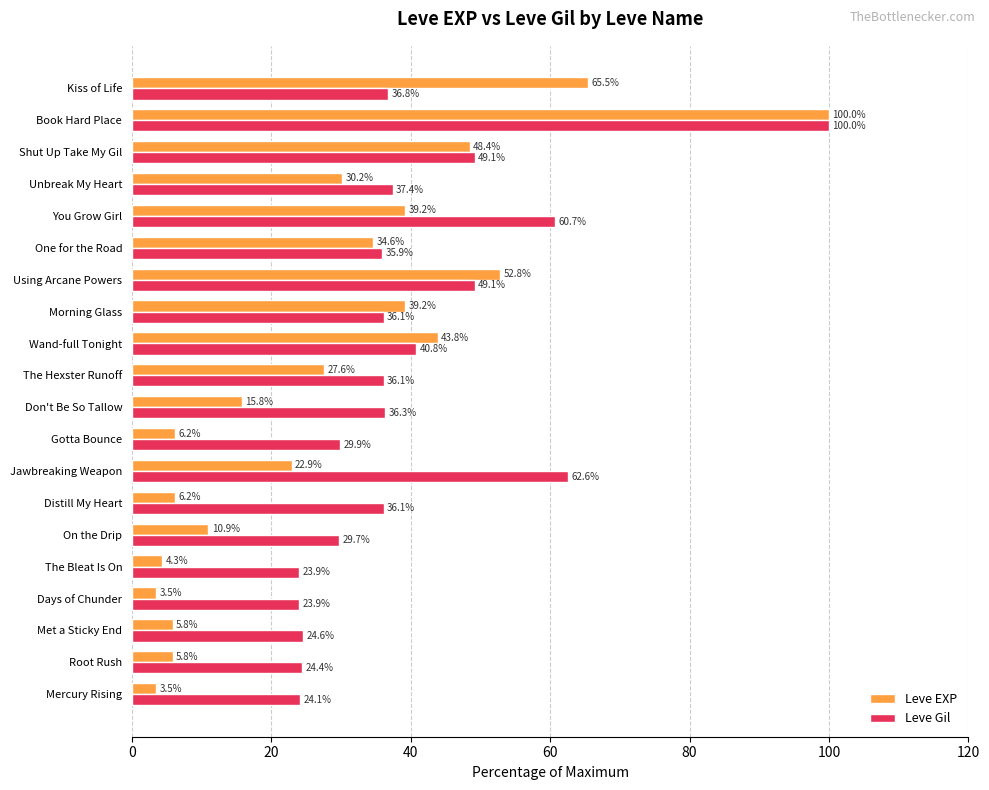

Is it true that Leve Gil equals 23.9 at Days of Chunder?

True